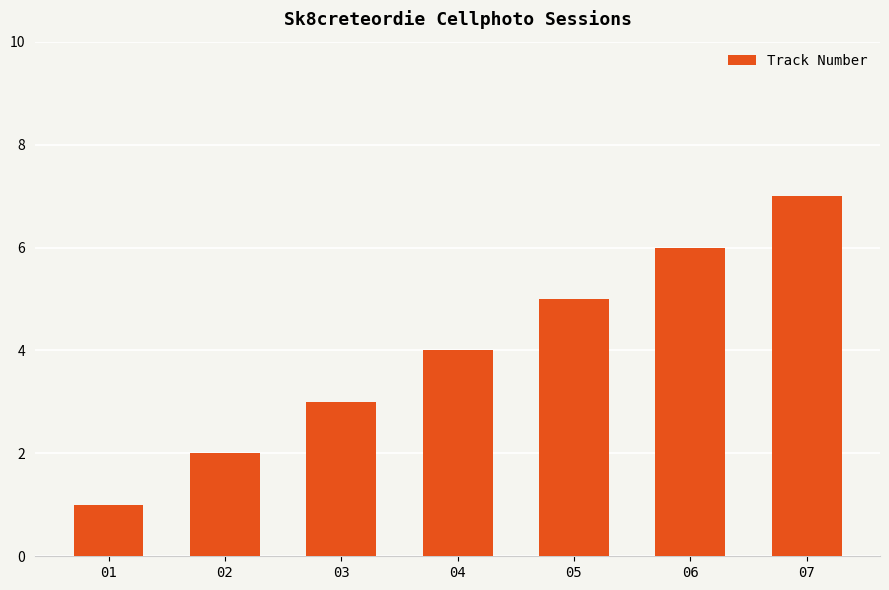

Reading left to right, list all the values displayed in this chart.

01=1	02=2	03=3	04=4	05=5	06=6	07=7